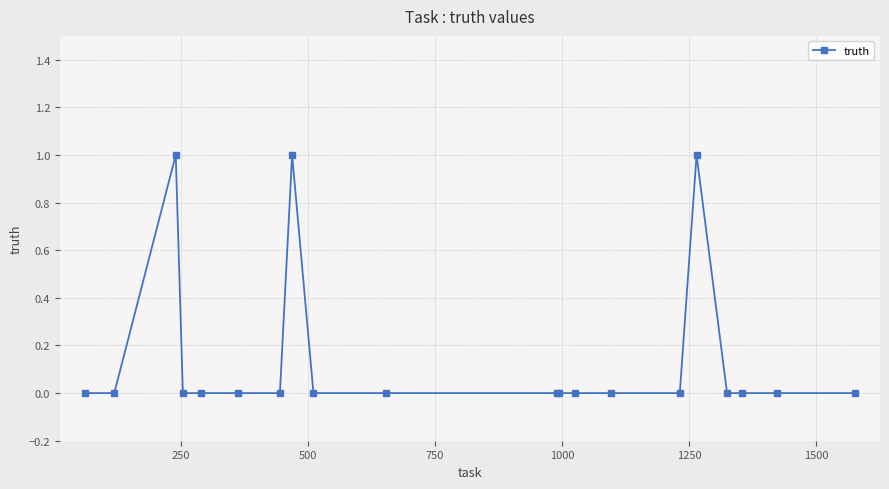

Is this an area chart (filled region under the line)?

No